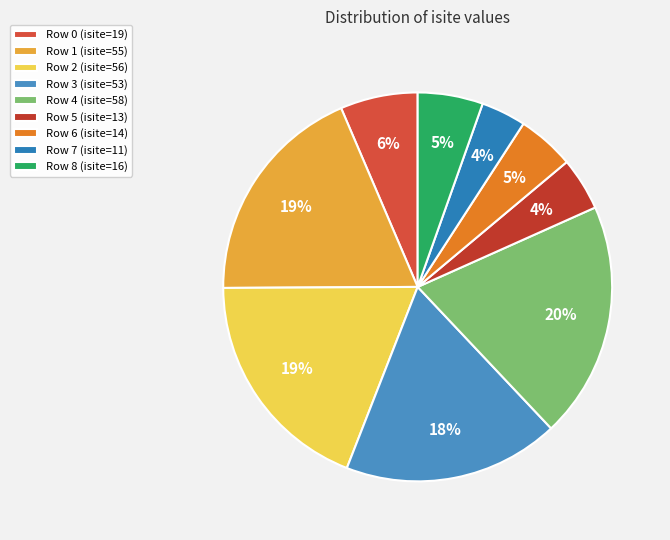

Which slice is the largest?

Row 4 (isite=58)